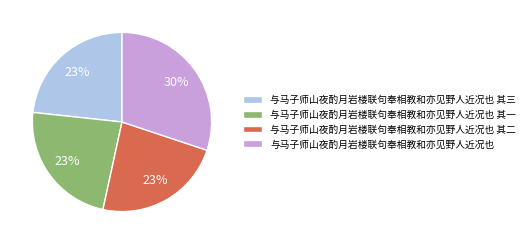

How many segments does this pie chart have?

4